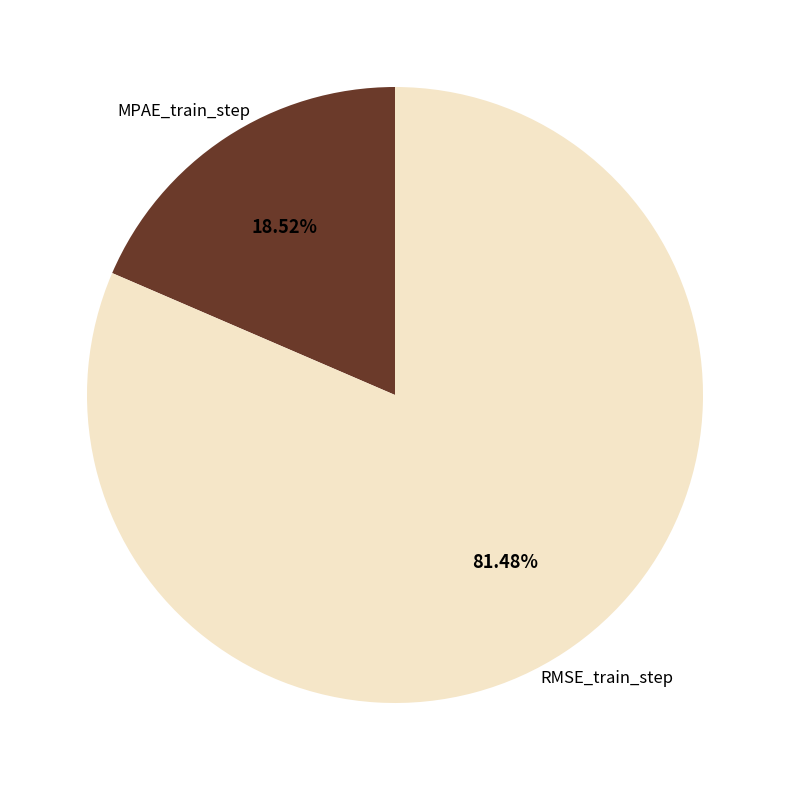

Does any single category account for the majority?

Yes